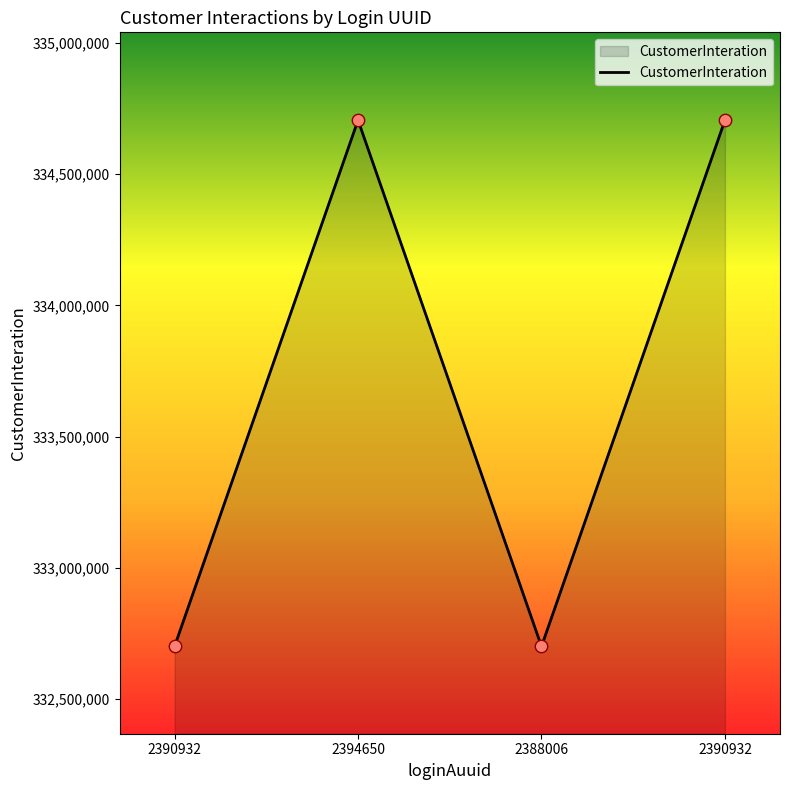

How many lines are shown in the chart?

1